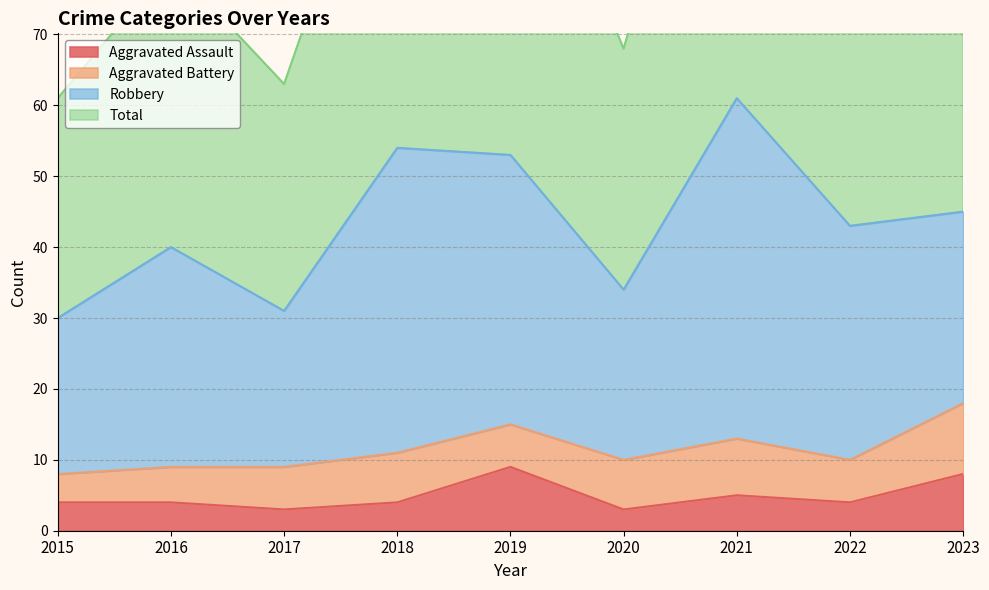

How many data points in Total are above 86?

4